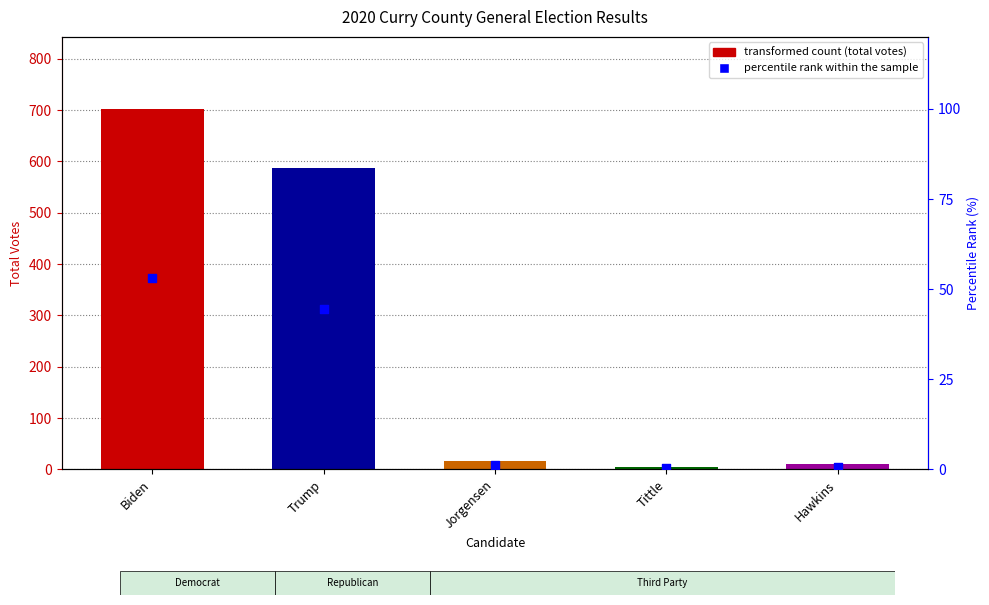

What is the change in value from Jorgensen to Hawkins?

-0.5